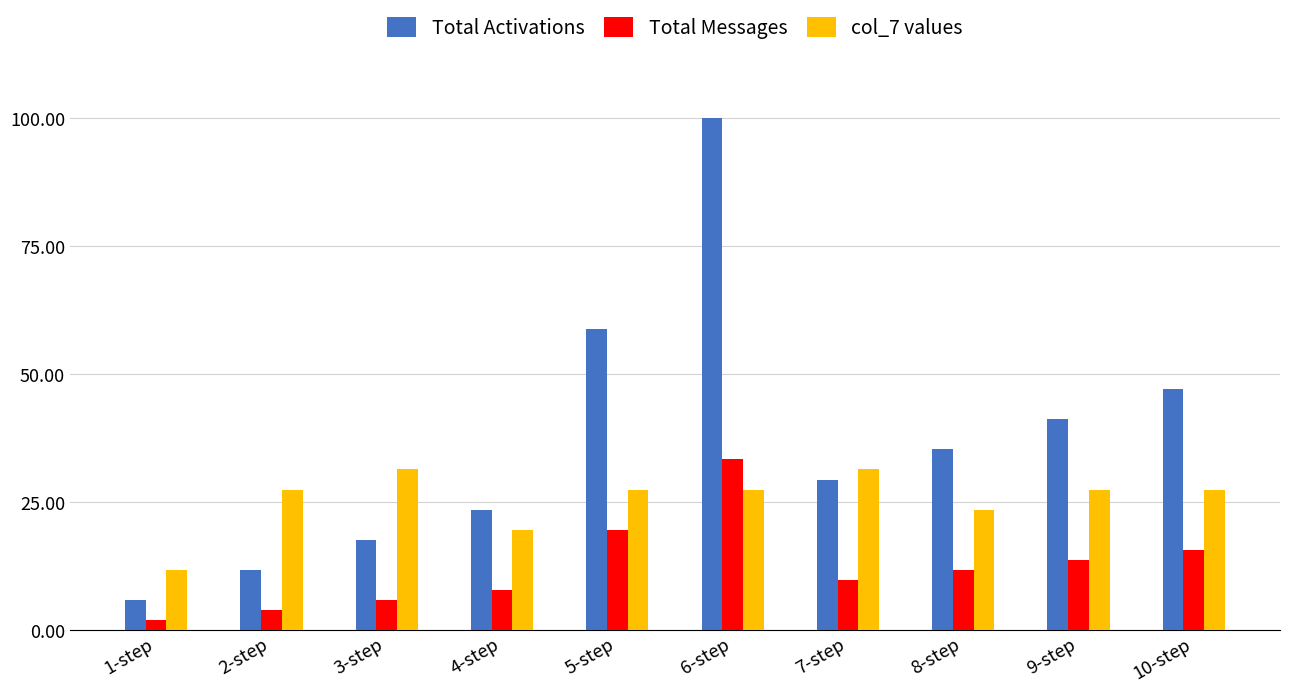

Which series has the widest spread of values?

Total Activations